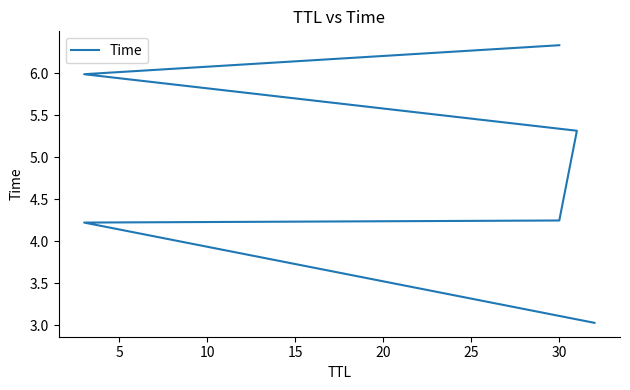

How many data points are above 5?

3